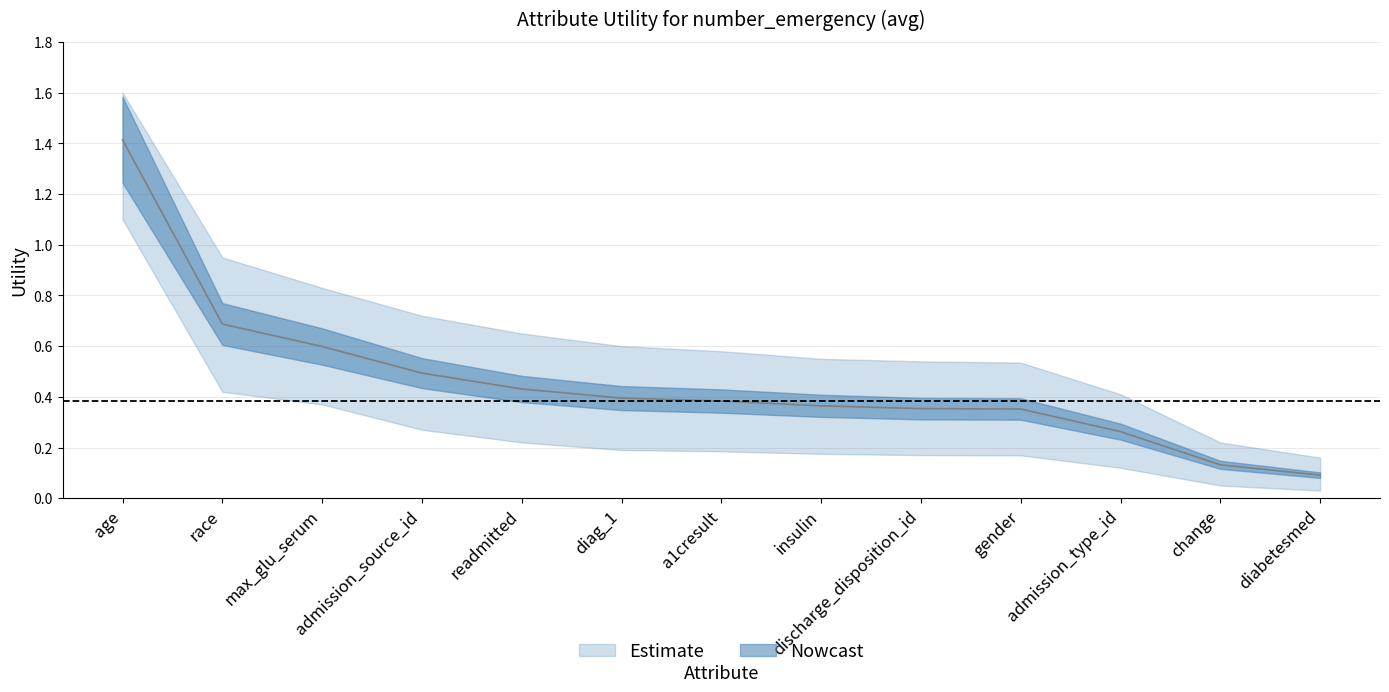

Rank the categories by value from highest to lowest.

age, race, max_glu_serum, admission_source_id, readmitted, diag_1, a1cresult, insulin, discharge_disposition_id, gender, admission_type_id, change, diabetesmed